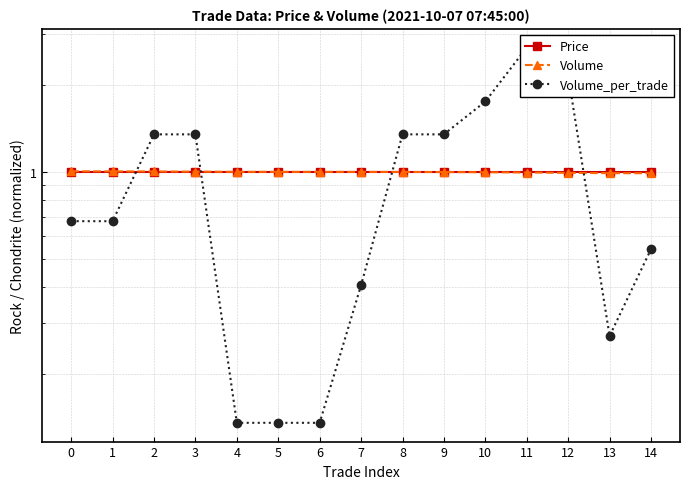

What is the value of the Price point at the 13th from the left?

1.0